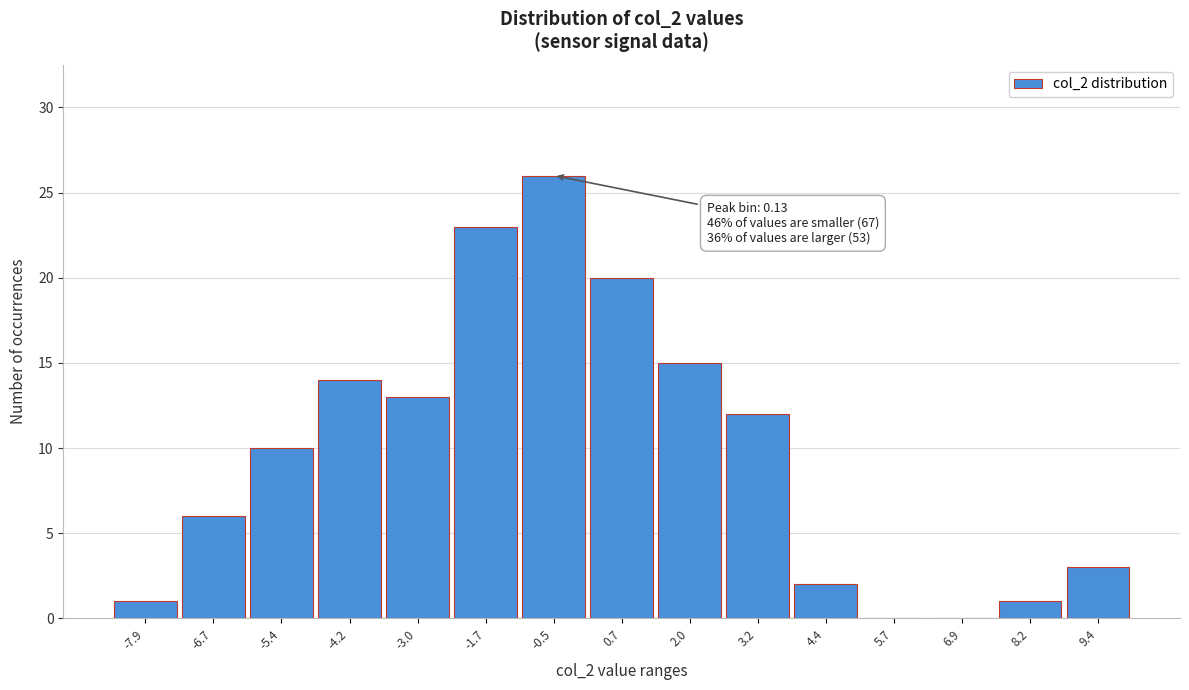

Reading left to right, list all the values displayed in this chart.

-7.9=1	-6.7=6	-5.4=10	-4.2=14	-3.0=13	-1.7=23	-0.5=26	0.7=20	2.0=15	3.2=12	4.4=2	5.7=0	6.9=0	8.2=1	9.4=3